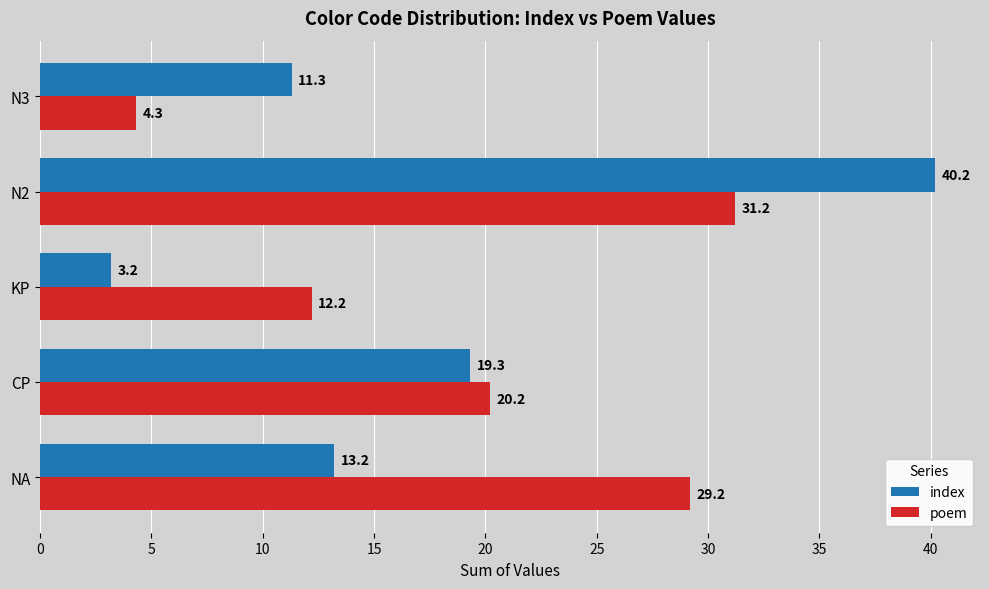

What are all the series names shown in the legend?

index, poem